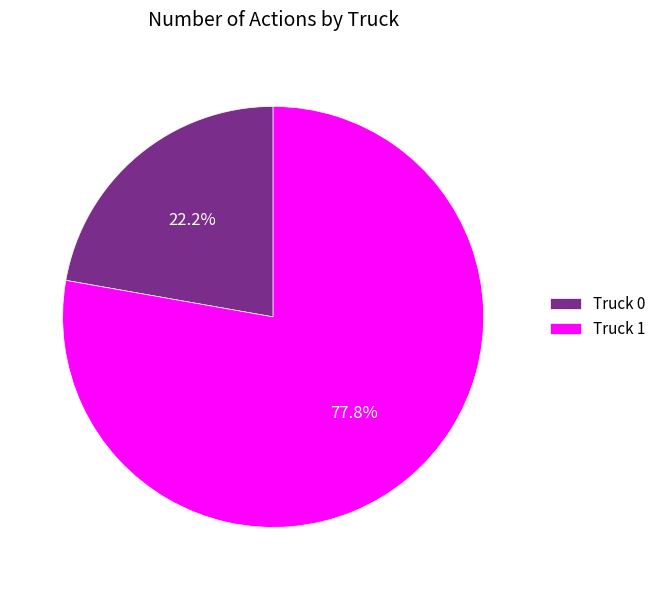

To the nearest percent, what portion does Truck 0 represent?

22%